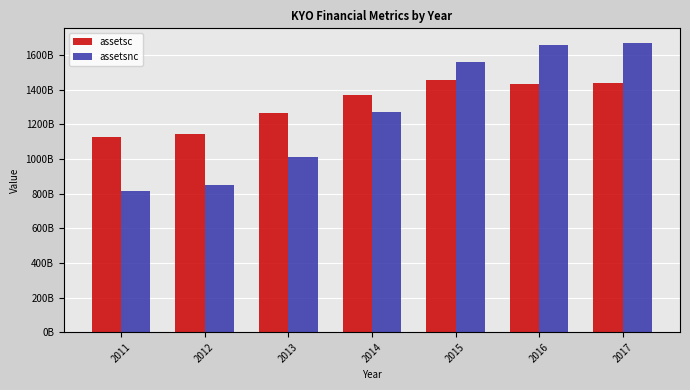

At how many categories does at least one series exceed 1140273471453?

6